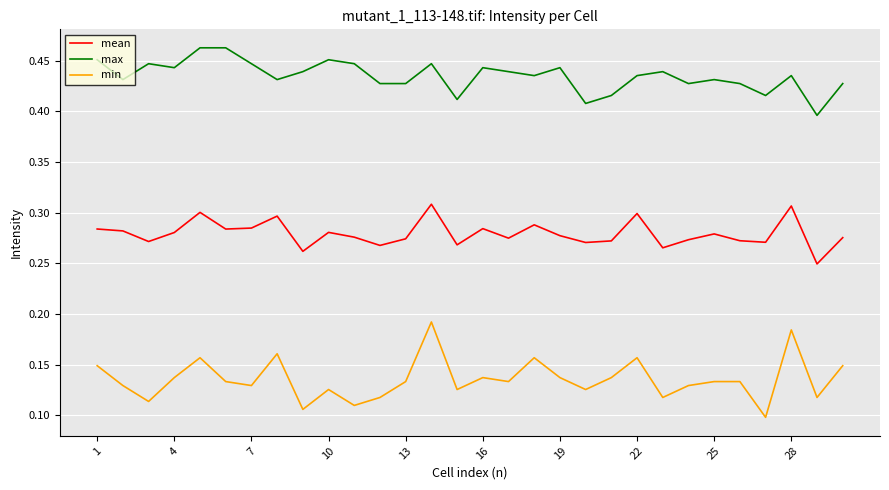

How many series are shown in this chart?

3